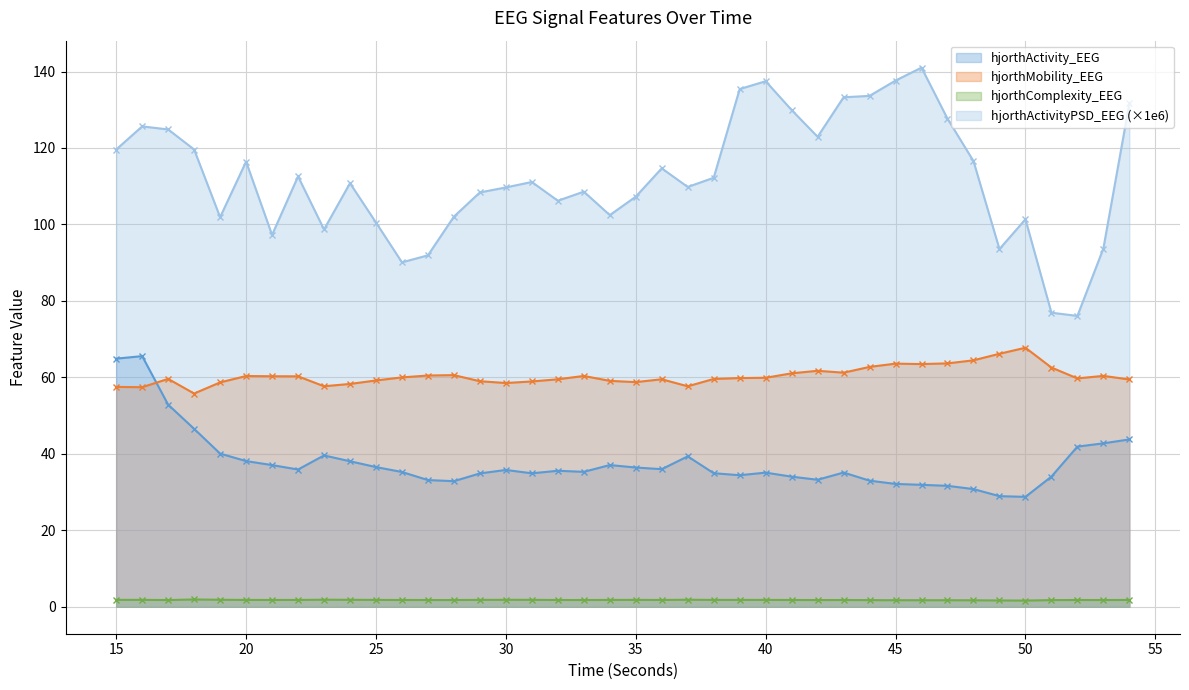

True or false: hjorthMobility_EEG and hjorthActivityPSD_EEG intersect in this chart.

False